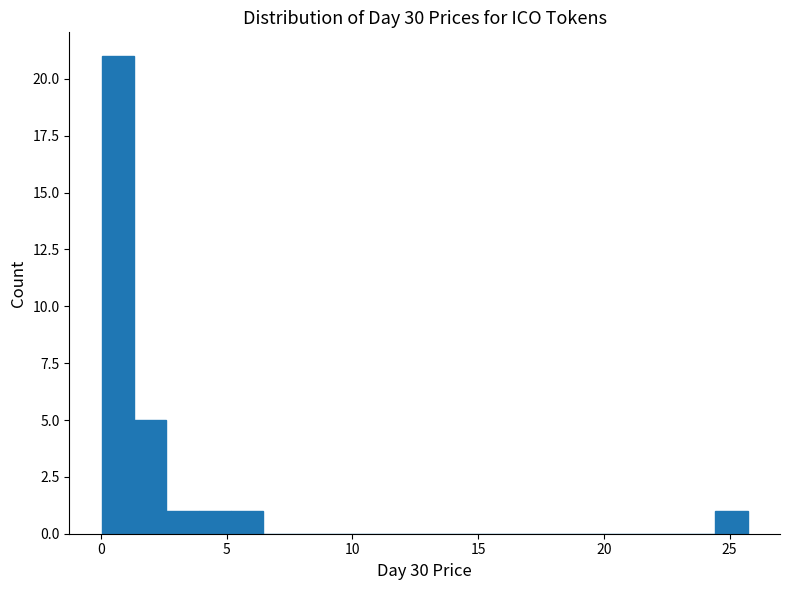

Read against the x-axis, roughly where is the centre of the tallest bar?

0.5